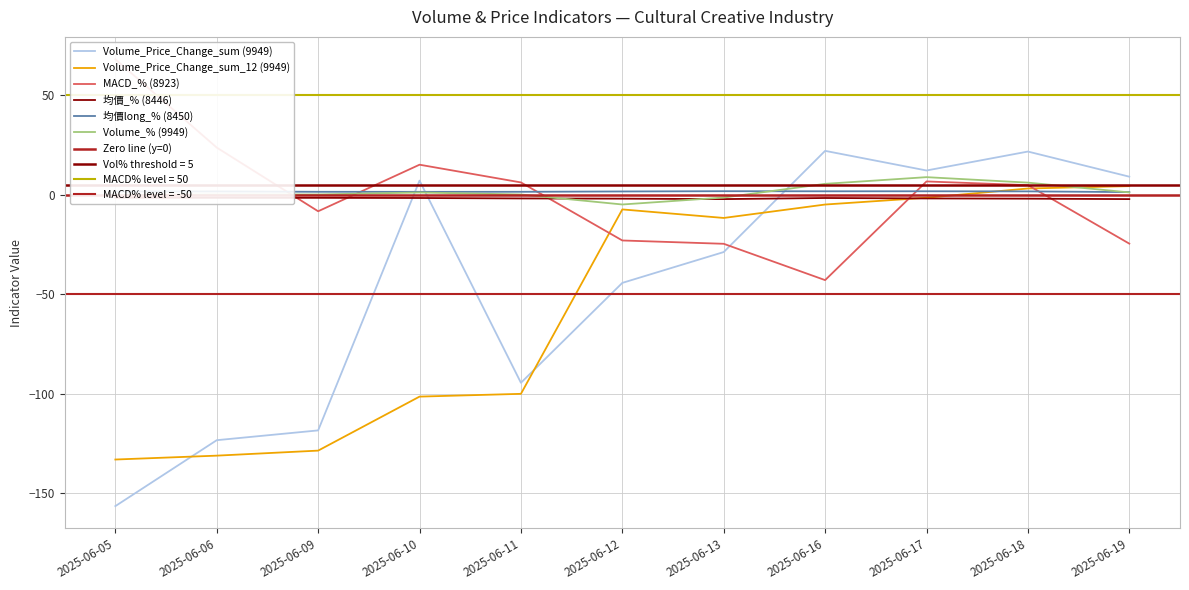

Which category has the lowest value across all series?

2025-06-05